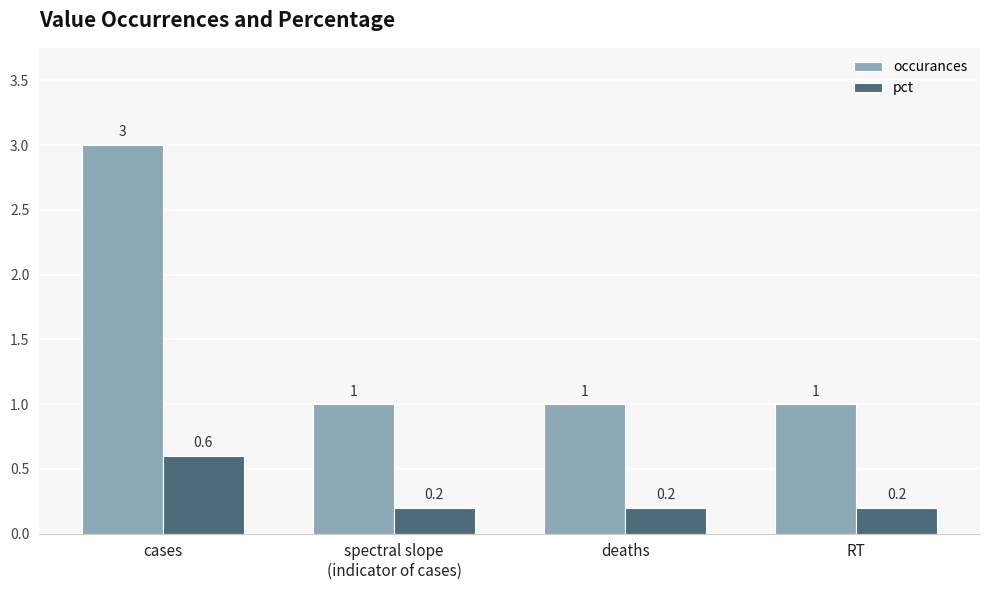

What is the maximum value shown in the chart?

3.0